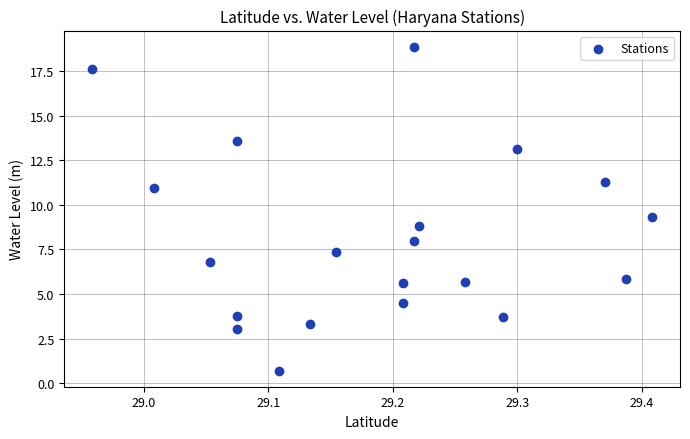

List the coordinates of all points as (Y, X) pairs, reading left to right.

(17.6, 29.0)  (10.9, 29.0)  (6.8, 29.1)  (13.6, 29.1)  (3.8, 29.1)  (3.0, 29.1)  (0.7, 29.1)  (3.3, 29.1)  (7.3, 29.2)  (5.6, 29.2)  (4.5, 29.2)  (18.9, 29.2)  (8.0, 29.2)  (8.8, 29.2)  (5.7, 29.3)  (3.7, 29.3)  (13.2, 29.3)  (11.3, 29.4)  (5.8, 29.4)  (9.3, 29.4)